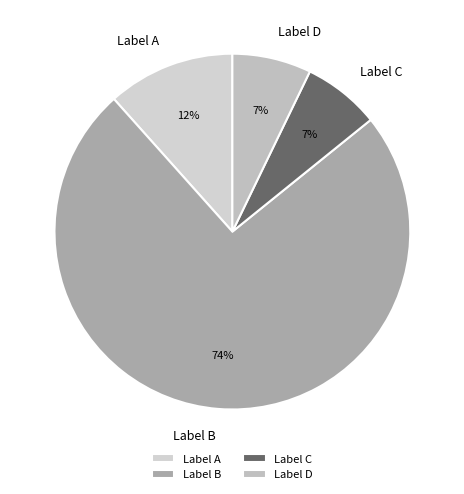

What is the largest slice in the pie chart?

Label B